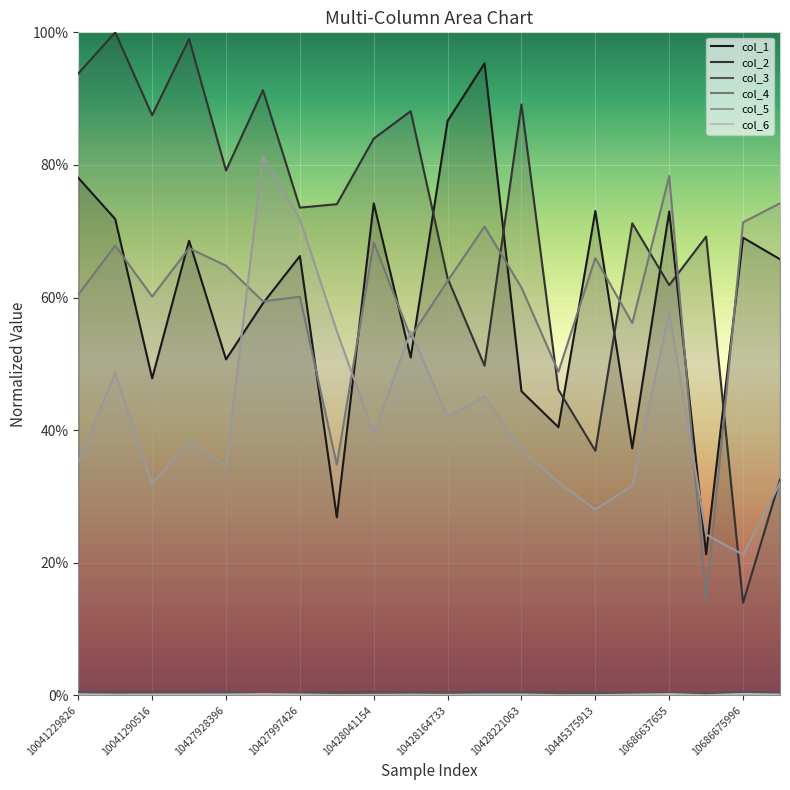

After their last crossing, which series has the higher values: col_4 or col_1?

col_4